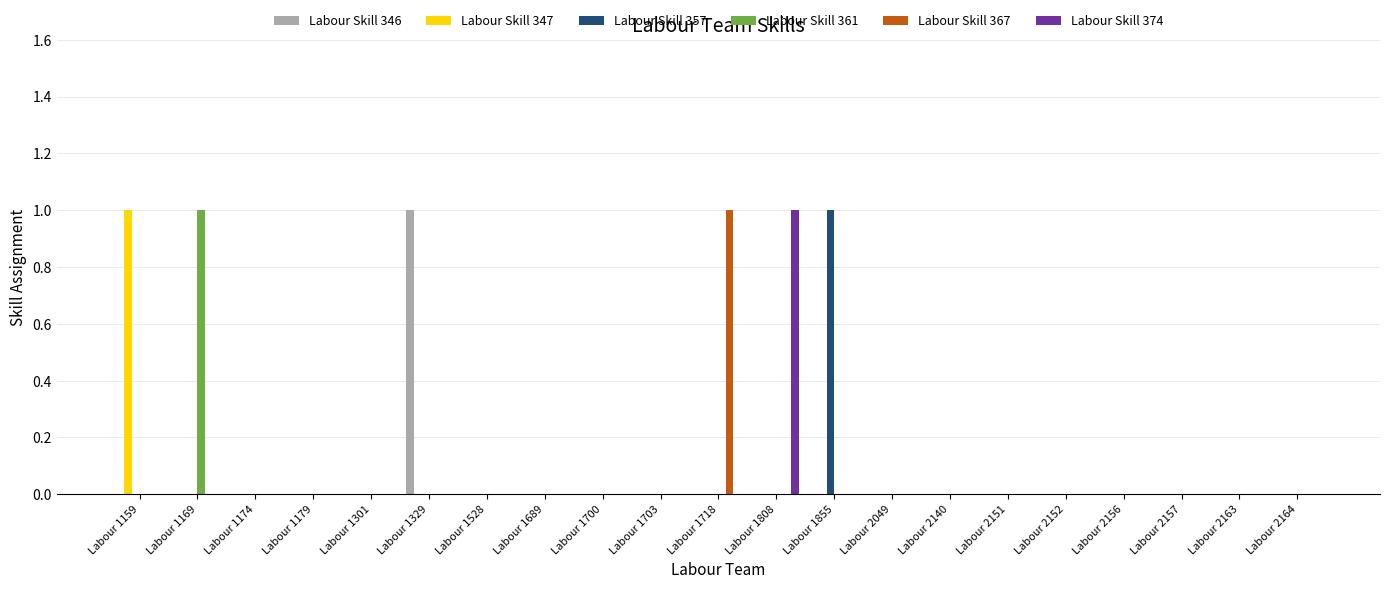

Is it true that Labour Skill 346 equals 1 at Labour 1301?

False